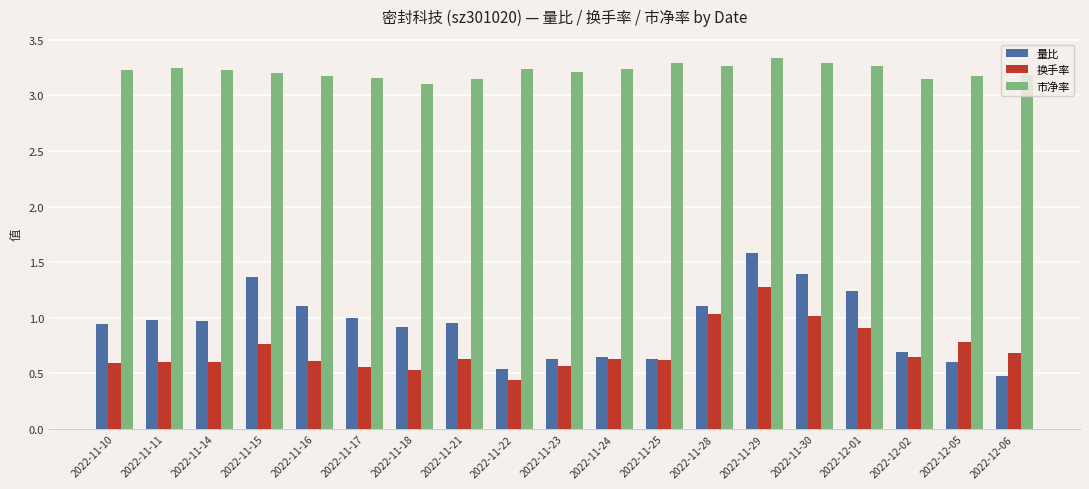

At 2022-11-21, list the series in order from largest to smallest.

市净率, 量比, 换手率